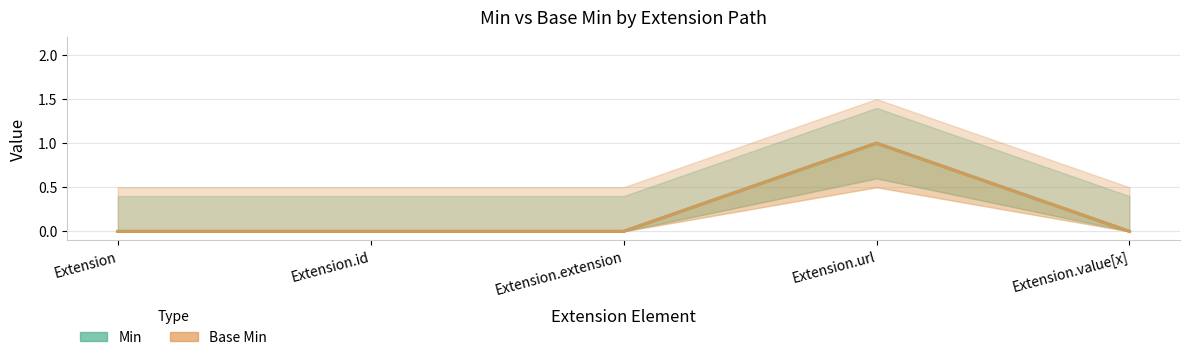

True or false: Min and Base Min cross at least once.

False